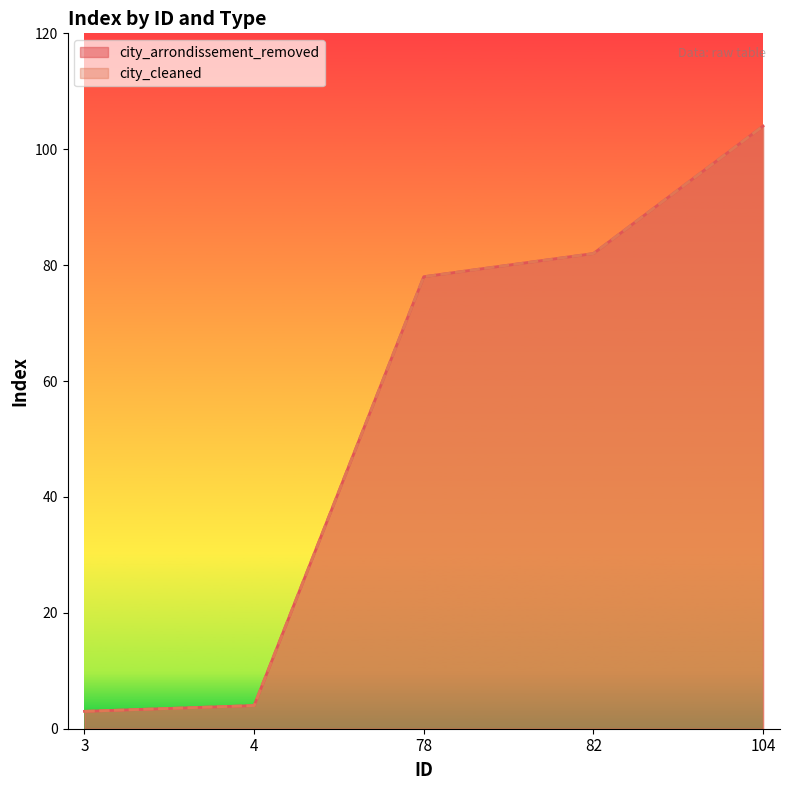

Rank the series by their maximum value, from lowest to highest.

city_arrondissement_removed, city_cleaned